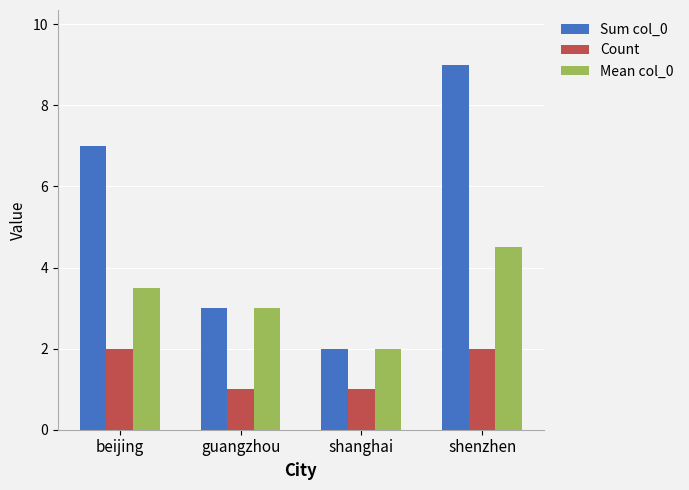

How many groups of bars are there?

4